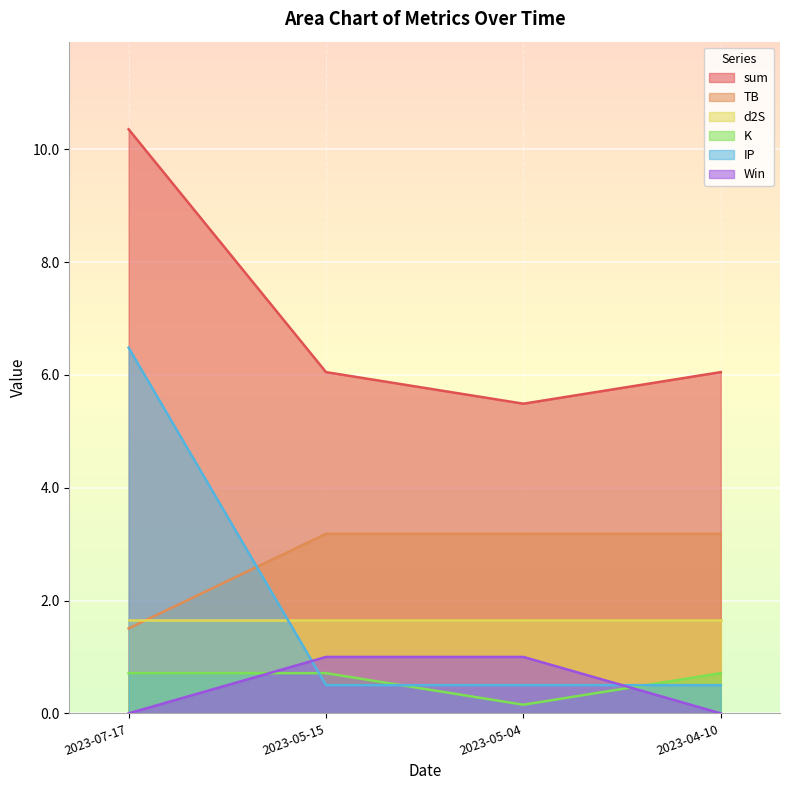

At which label is sum closest to 7?

2023-05-15